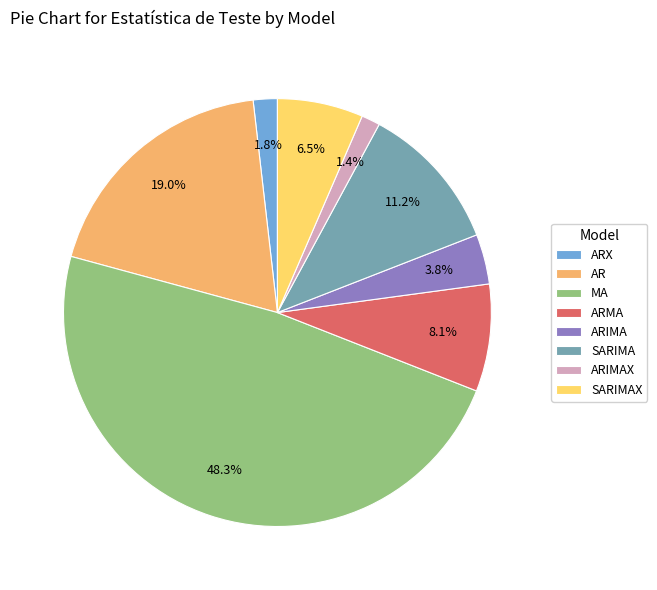

What percentage is the ARIMA slice, to the nearest percent?

4%